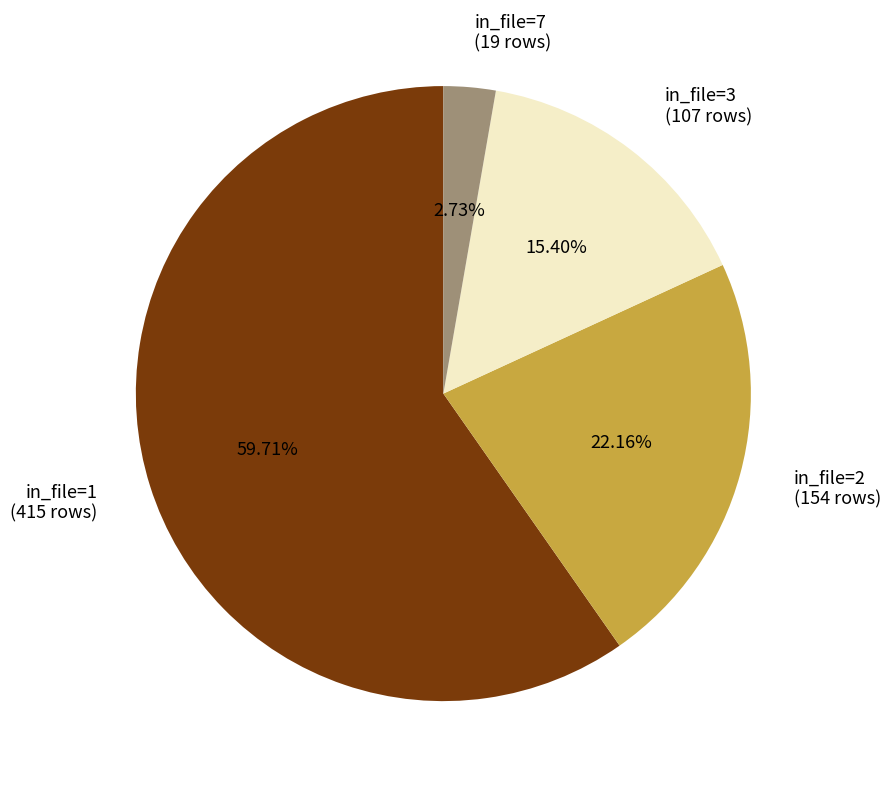

To the nearest percent, what percentage of the pie is in_file=3?

15%